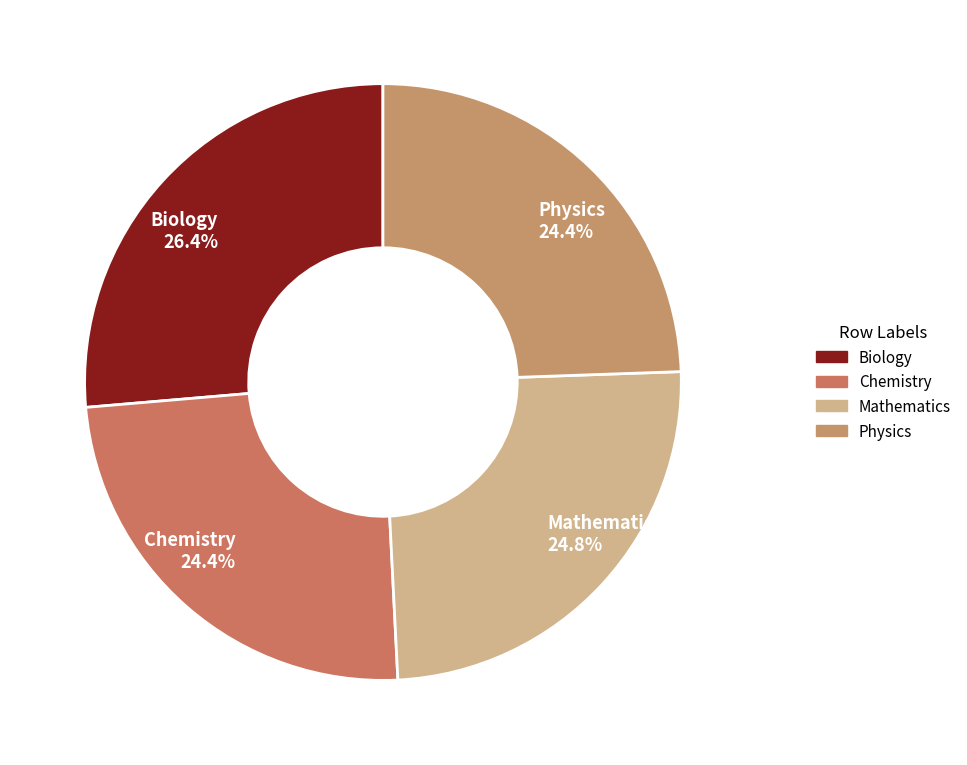

Is there any slice that represents more than half of the pie?

No